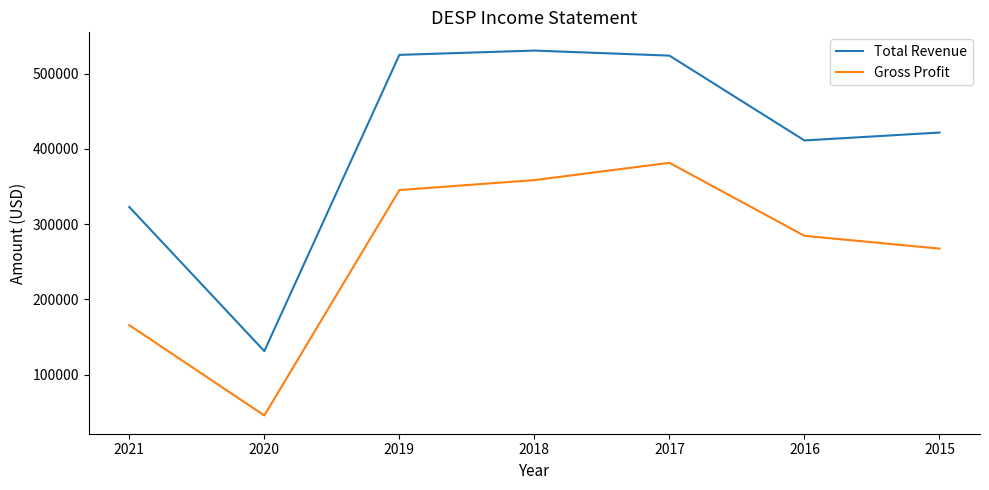

True or false: Total Revenue has a value of 907046 at 2019.

False